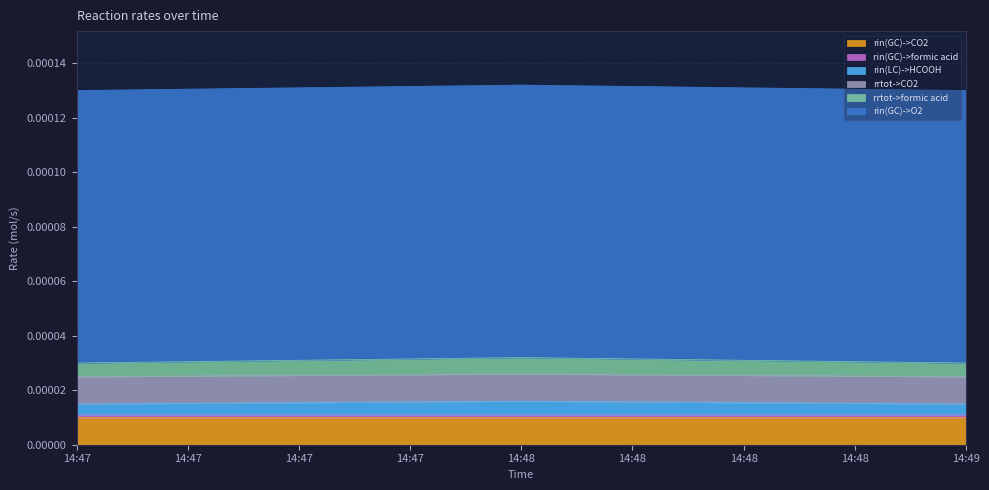

Where is rin(GC)->CO2 nearest to the value 0?

2022-07-04 14:48:00